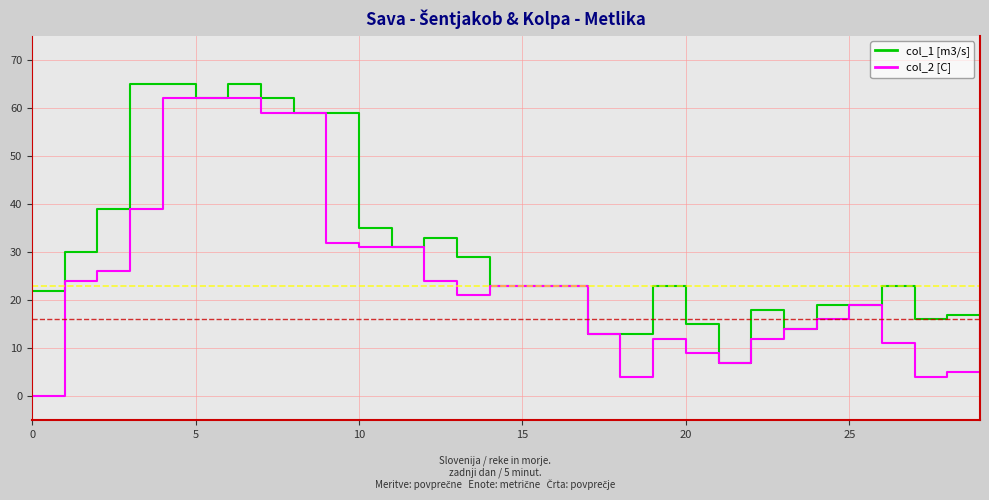

What is the greatest value displayed?

65